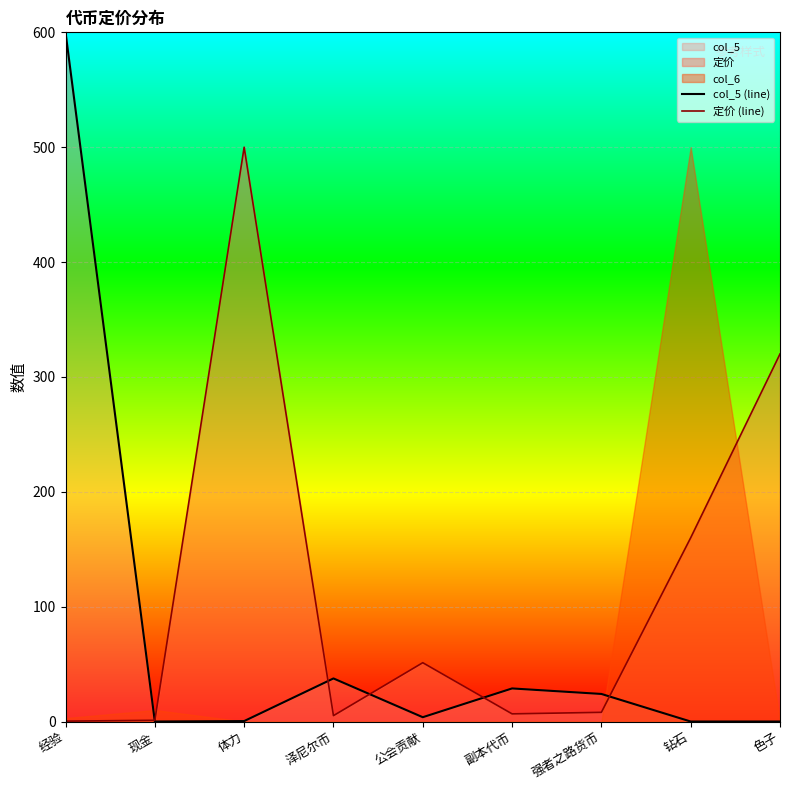

True or false: 定价 (line) has a value of 82.0 at 色子.

False